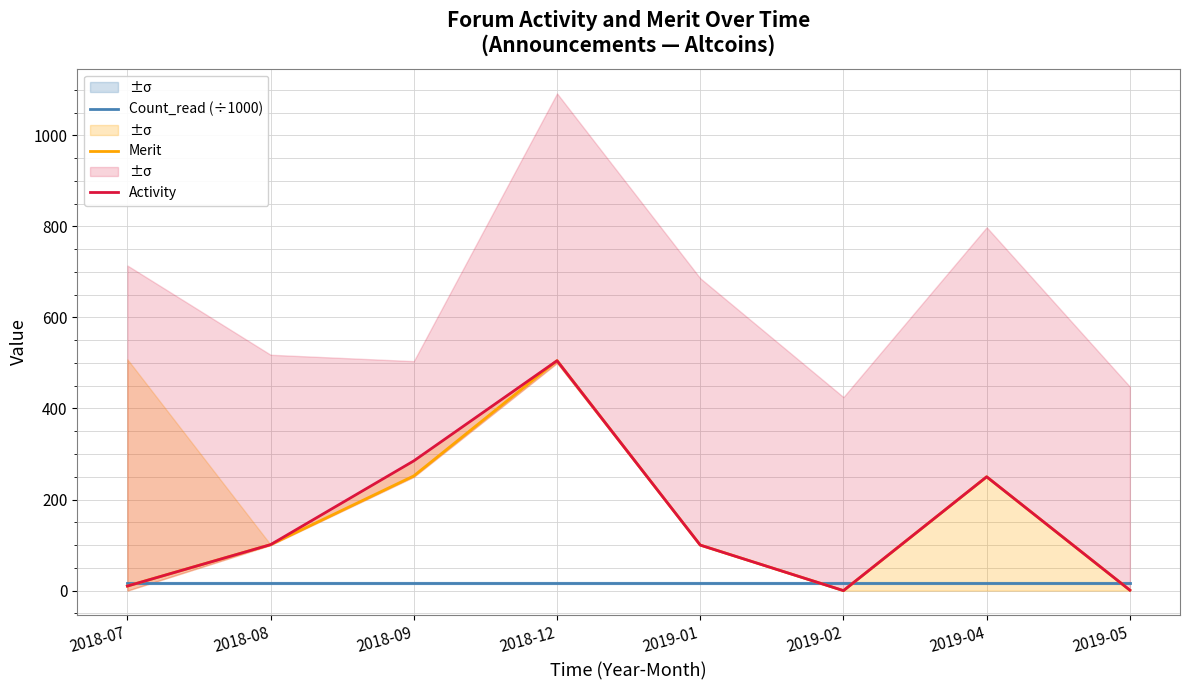

What position from the left is 2018-07?

1